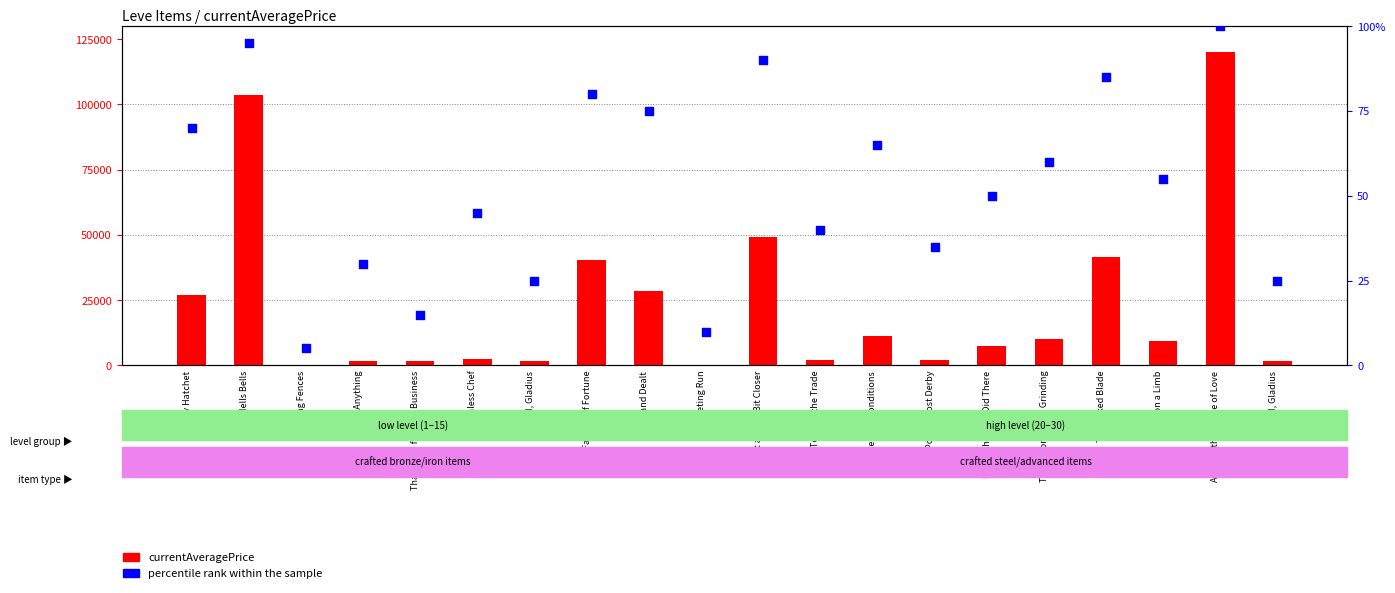

Which series has the largest total across all categories?

currentAveragePrice